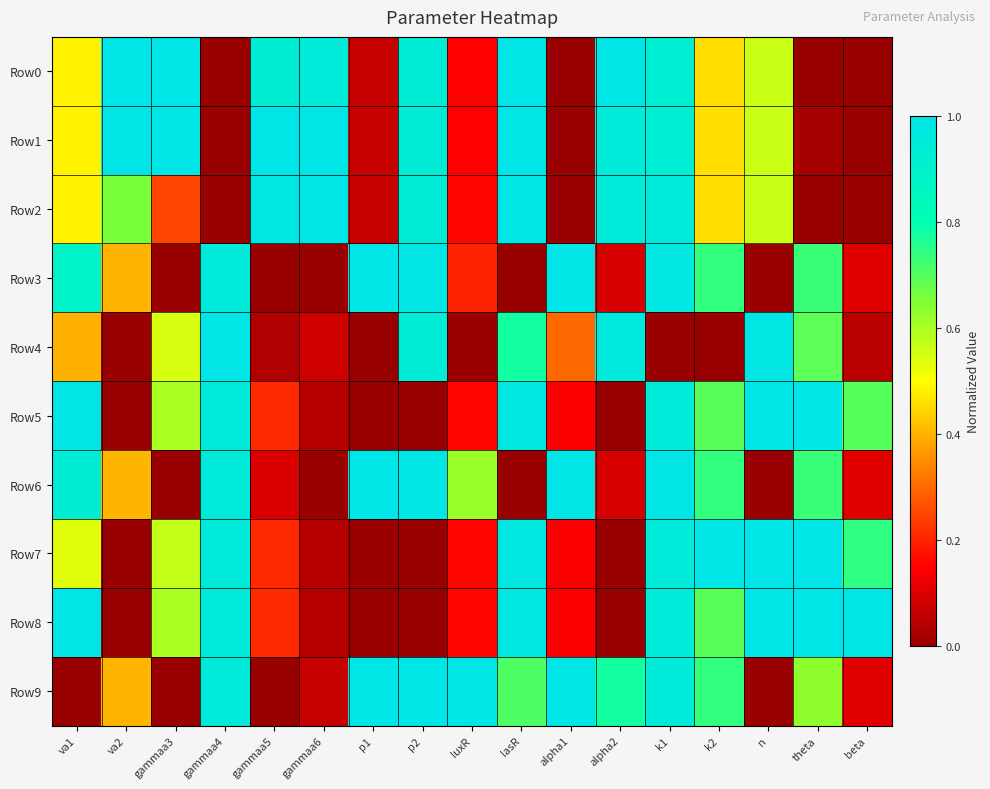

What is the difference between the highest and lowest values at theta?

1.0